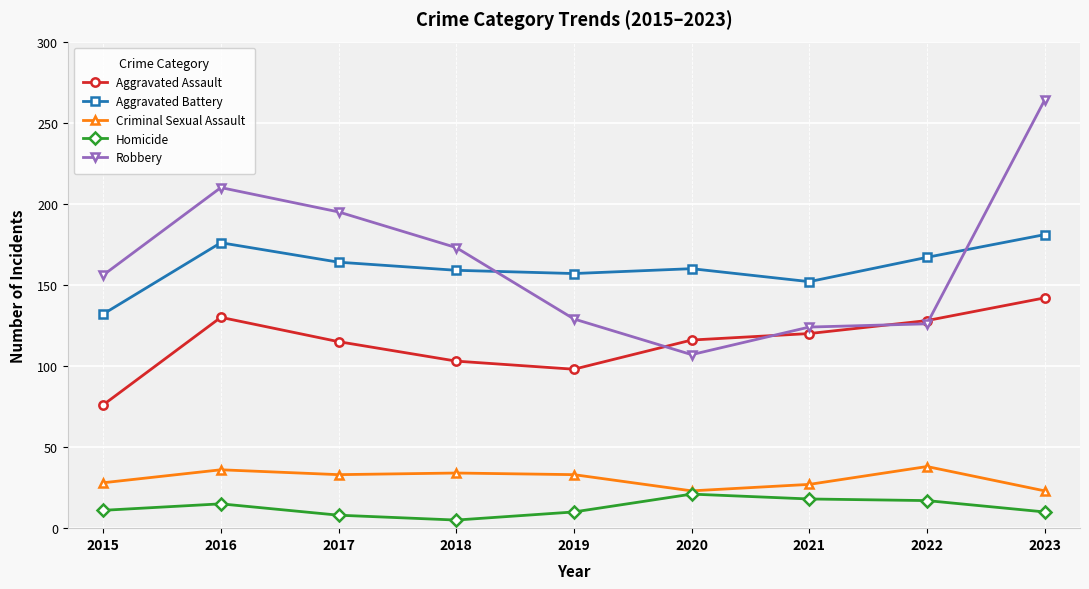

Which category has the highest value across all series?

2023